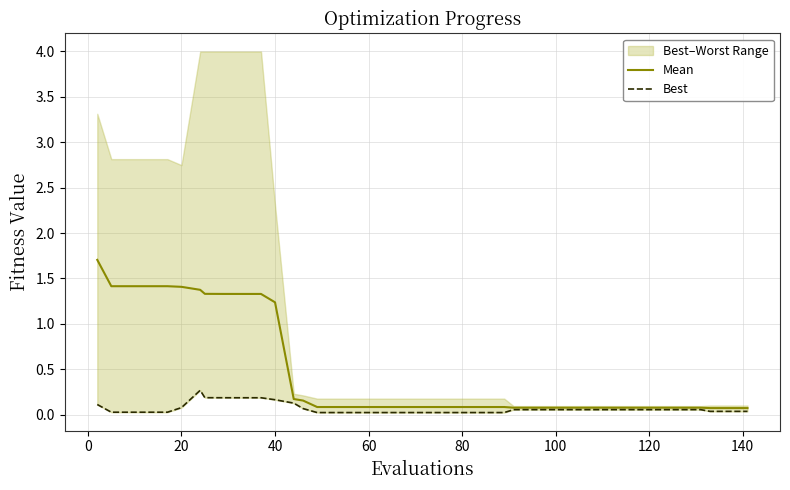

How many interior local peaks does the Best series have?

1